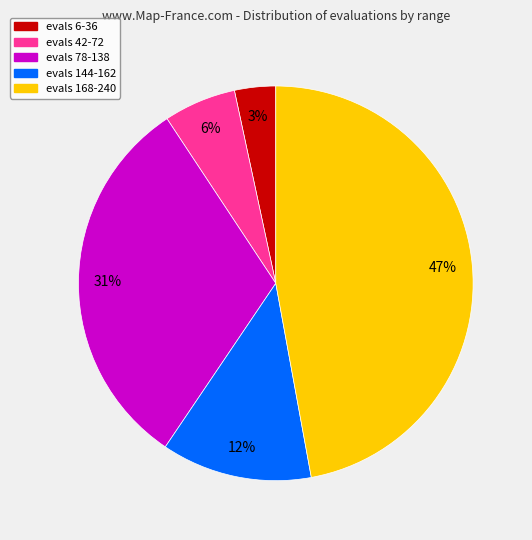

How many slices are in this pie chart?

5